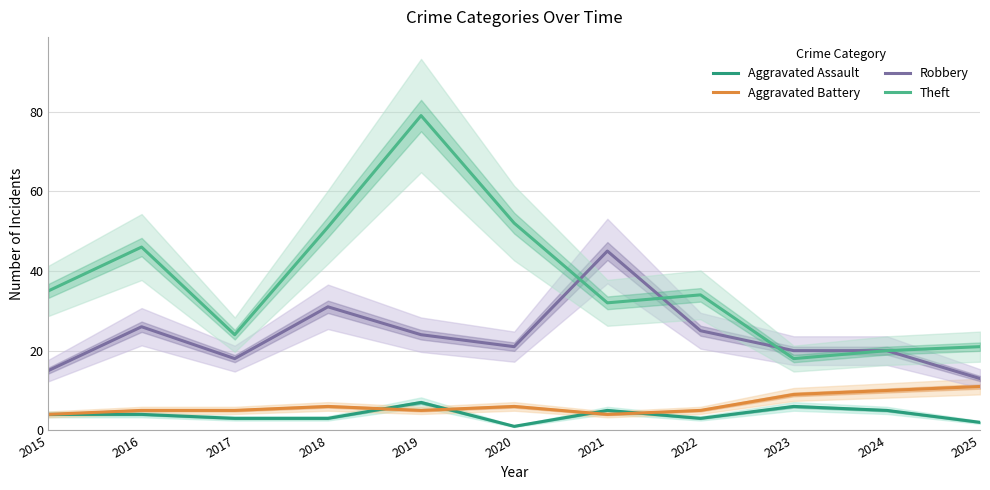

Rank the series by their maximum value, from highest to lowest.

Theft, Robbery, Aggravated Battery, Aggravated Assault